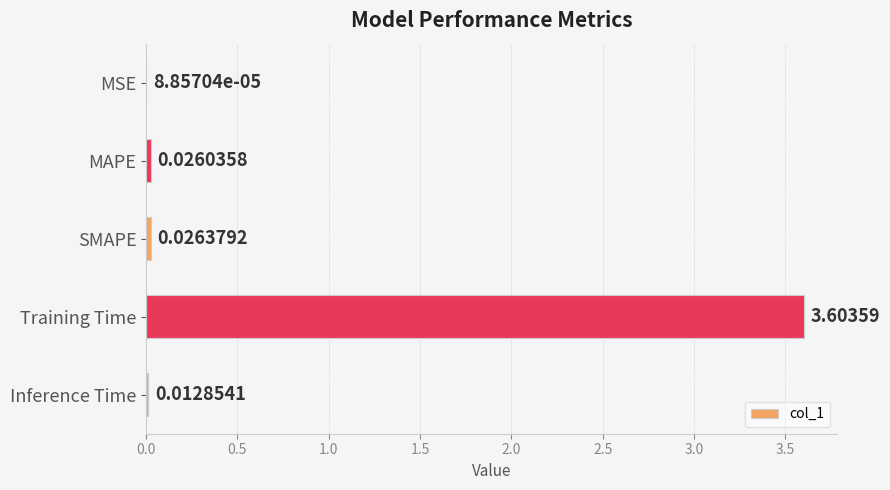

What is the sum of all values?

3.7